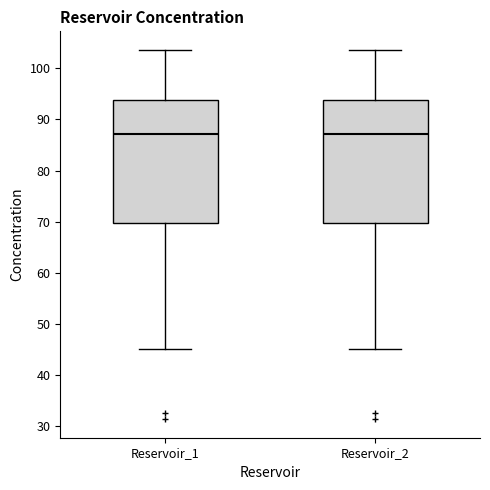

Reading left to right, transcribe this box plot: for each box, give where its median line is, the range the box spans, and where its two whiskers end, as read against the y-axis. The values are not printed on the chart, so give them approximately, as read against the axis.

Reservoir_1: median 87, box 70 to 94, whiskers 45 to 104
Reservoir_2: median 87, box 70 to 94, whiskers 45 to 104